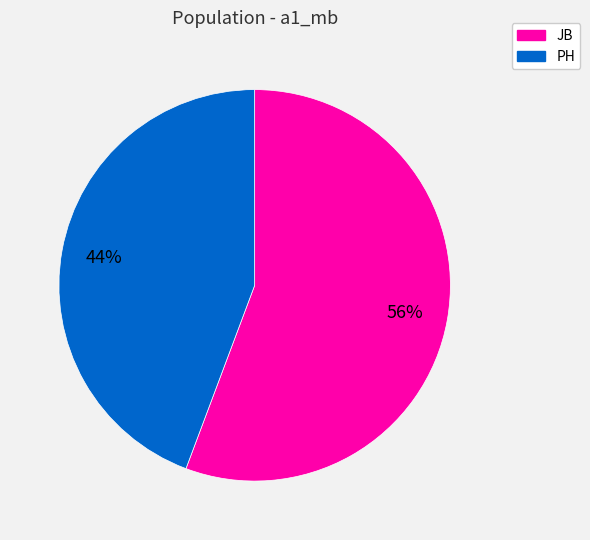

How many segments does this pie chart have?

2